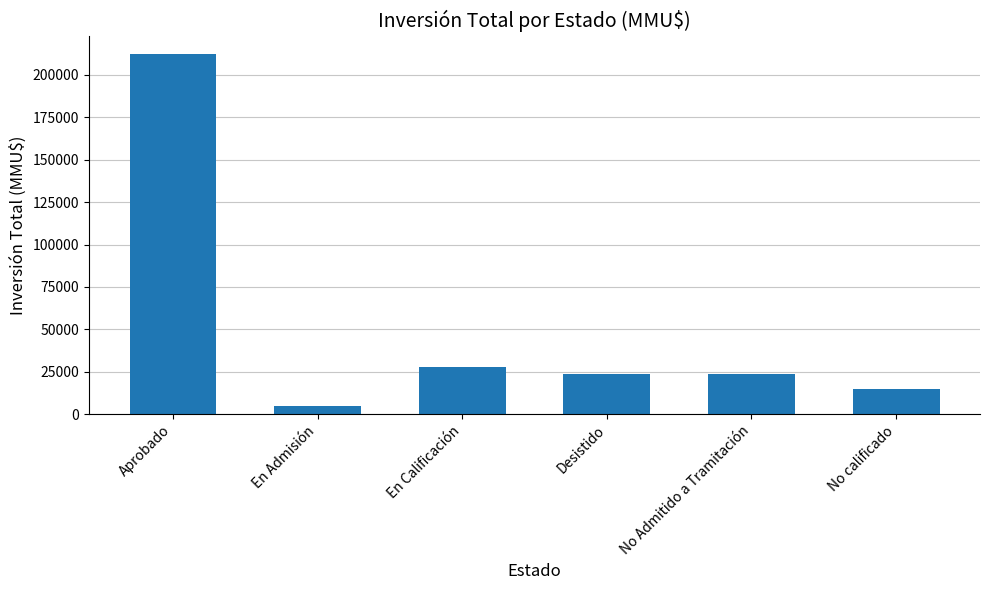

At which label does the data first exceed 23845?

Aprobado